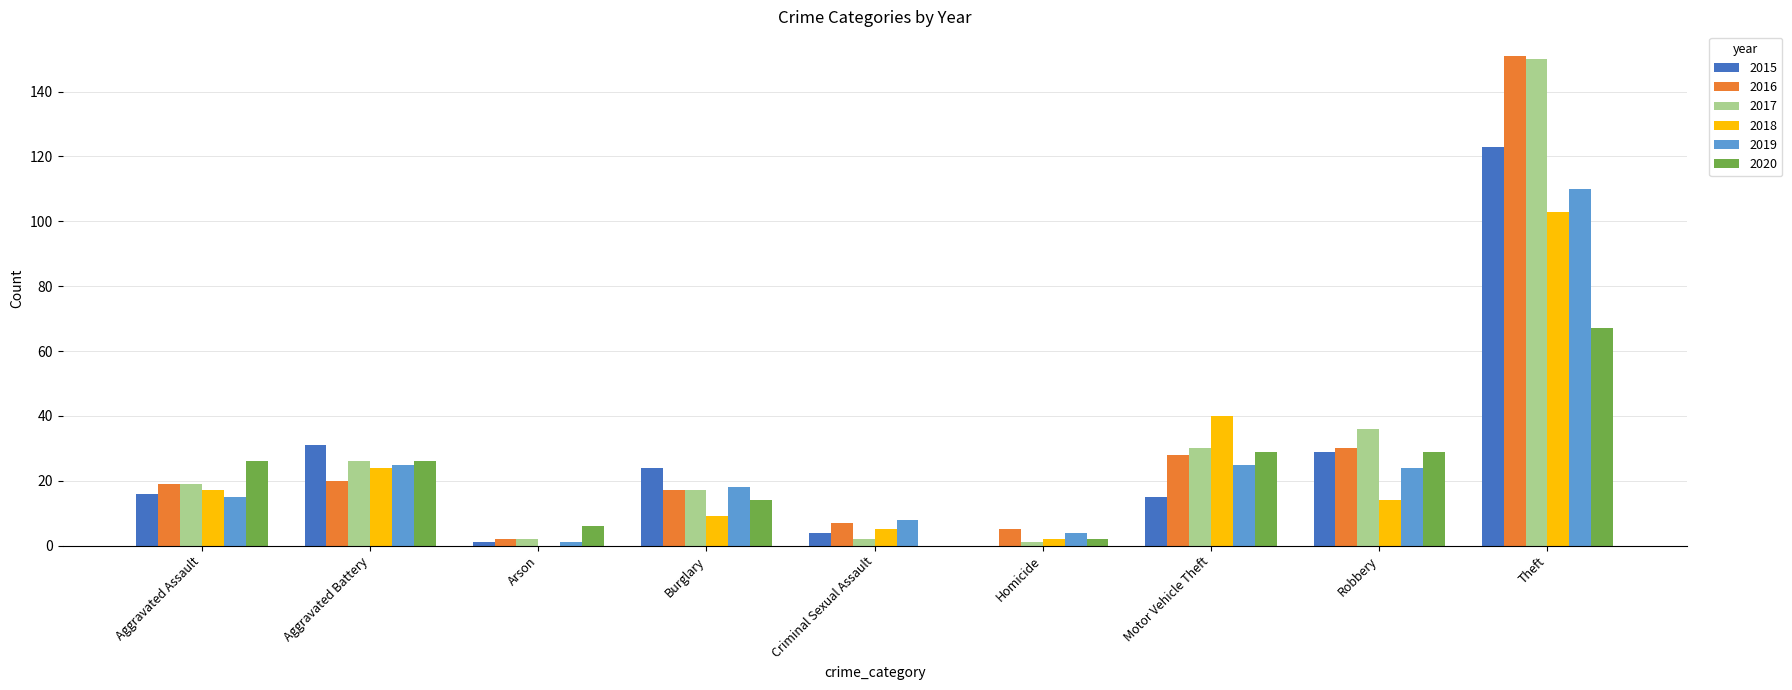

What is the sum of all 2015 values?

243